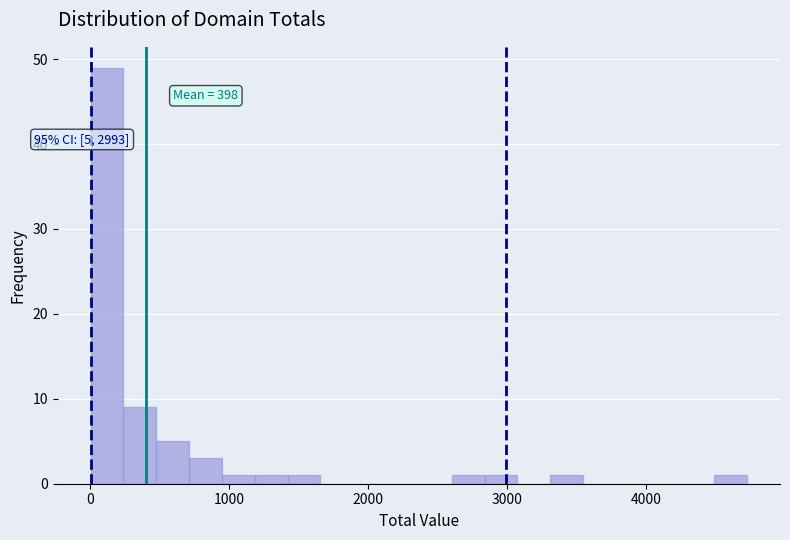

Read against the x-axis, roughly where is the centre of the tallest bar?

100